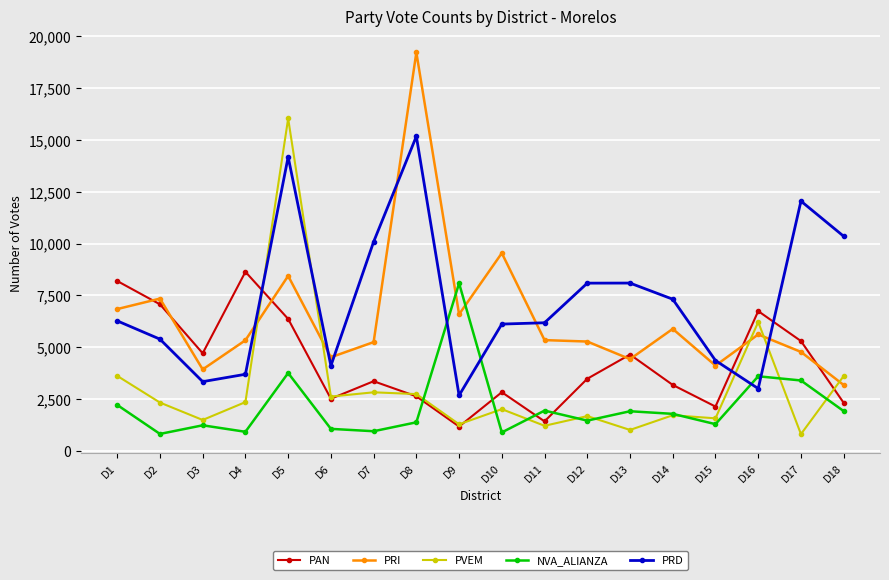

True or false: PRD and PVEM cross at least once.

True